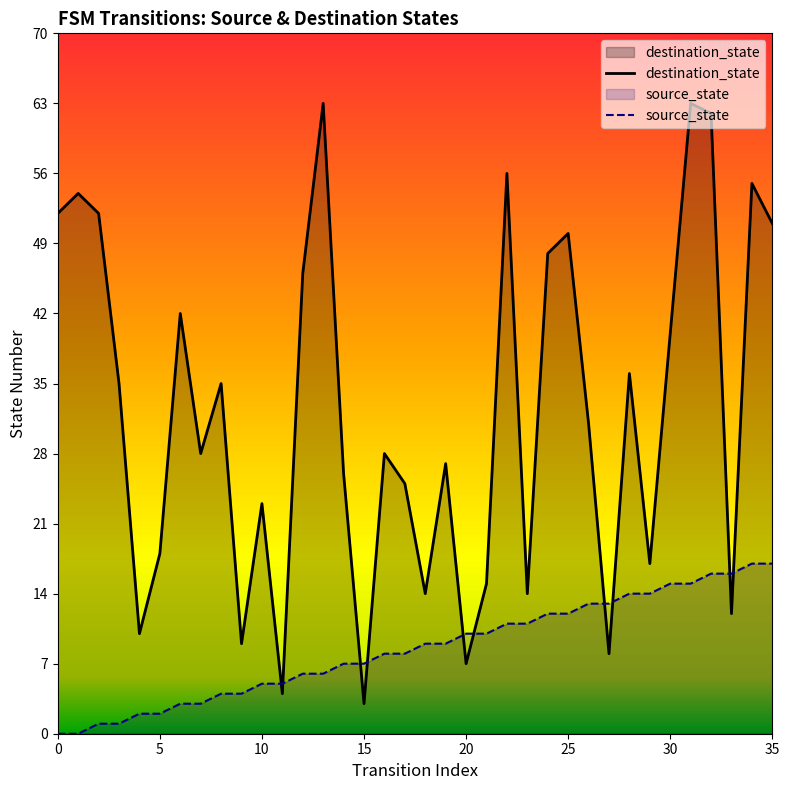

What value does the destination_state series have at 34, to the nearest 5?

55